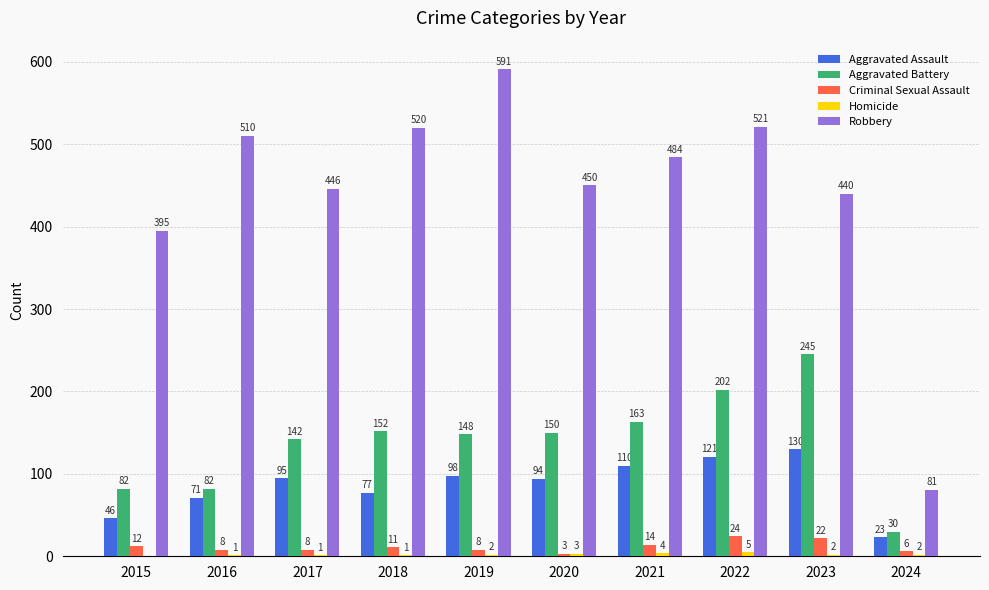

Between 2021 and 2024, which series saw the biggest shift?

Robbery